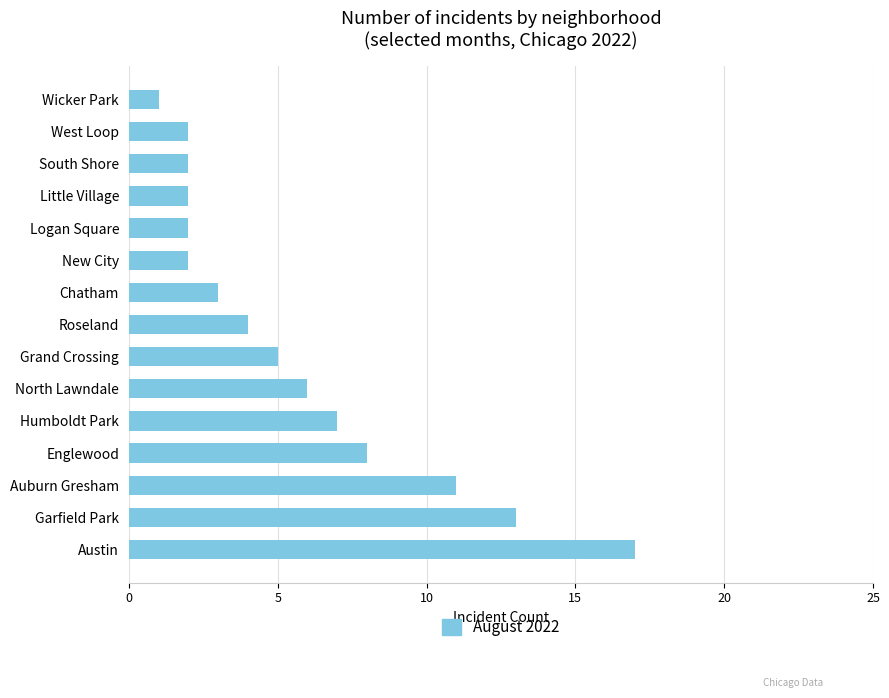

True or false: the data shows 5 at Grand Crossing.

True